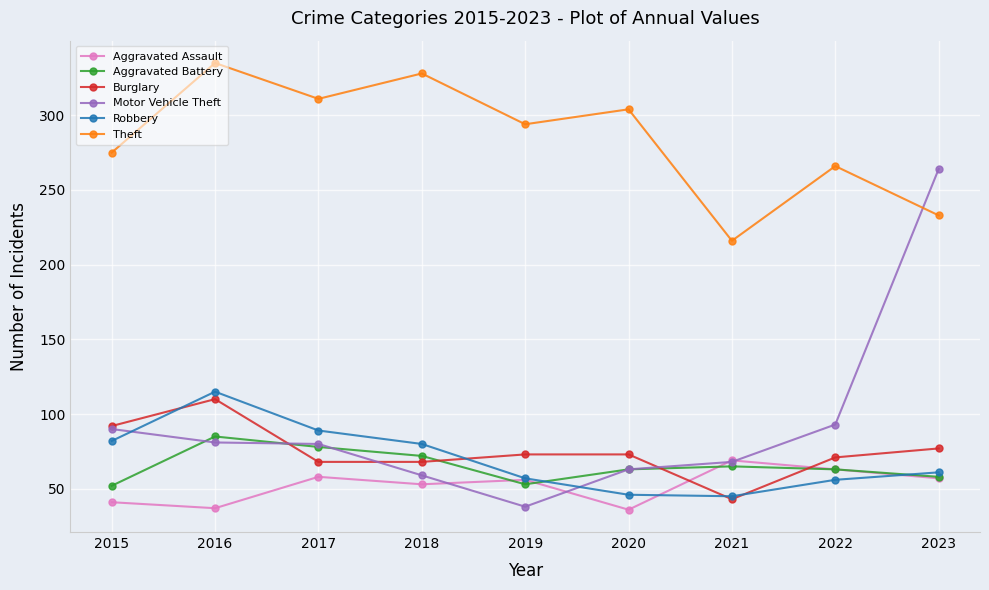

Is it true that Burglary equals 68 at 2017?

True